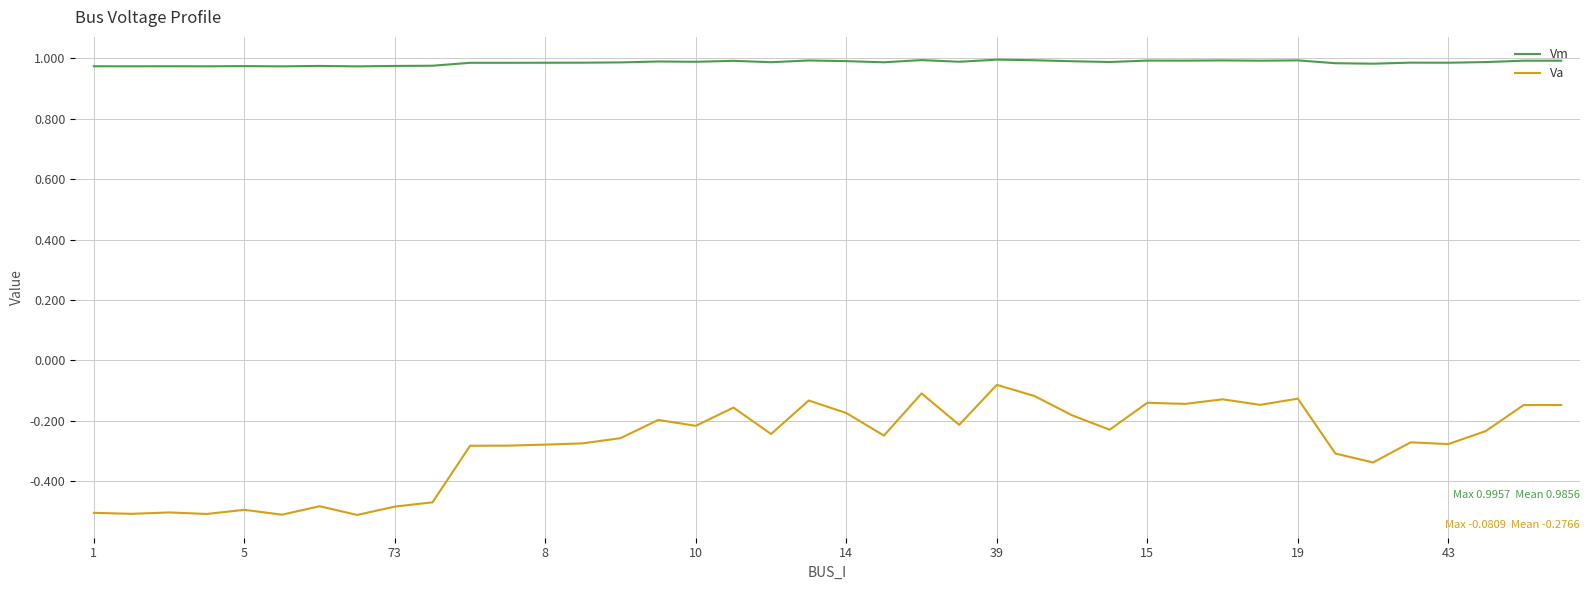

List the series in order of their peak value, highest first.

Vm, Va